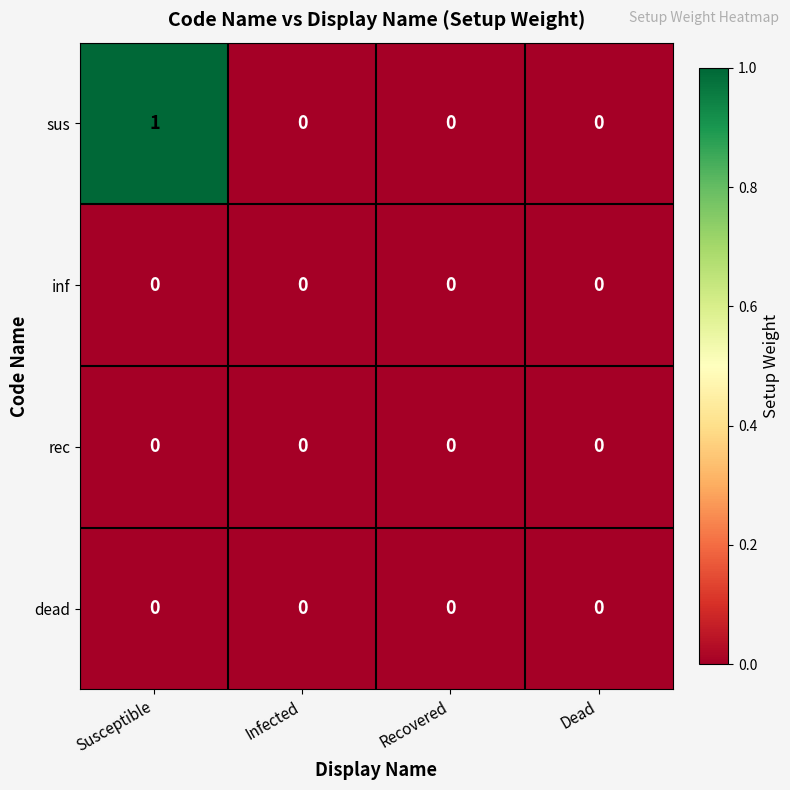

Is it true that sus equals 1 at Susceptible?

True